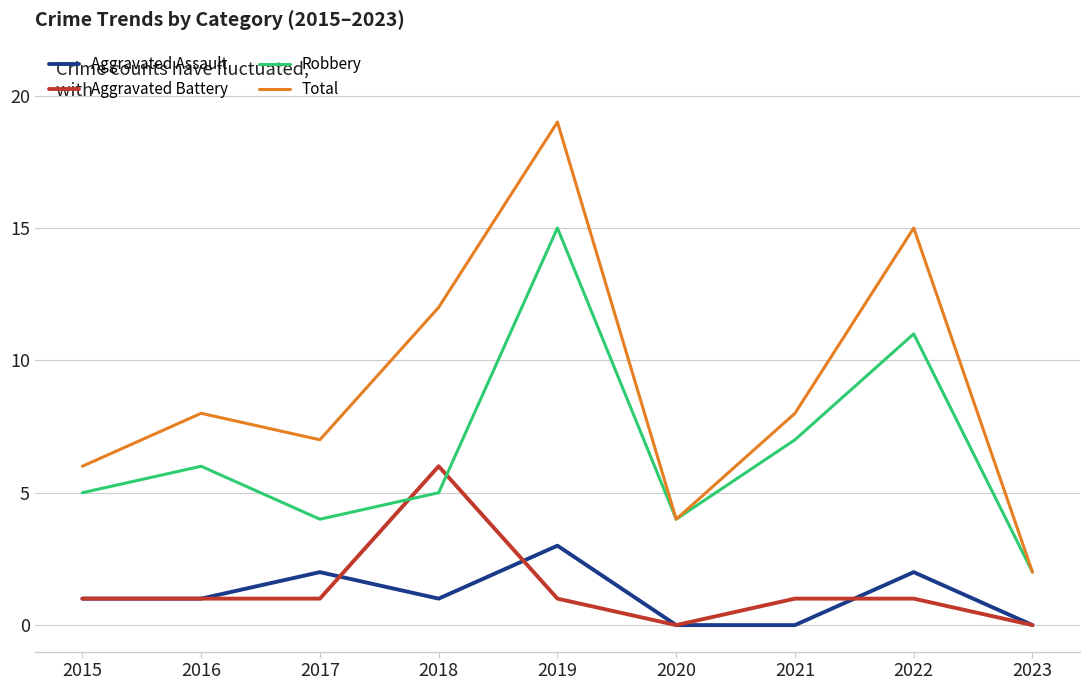

What is the total value across all series at 2021?

16